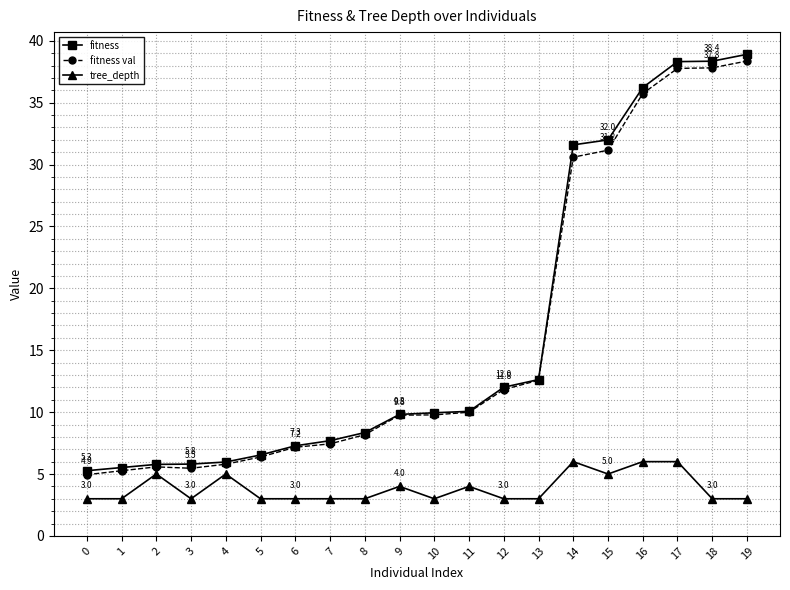

How many series are shown in this chart?

3